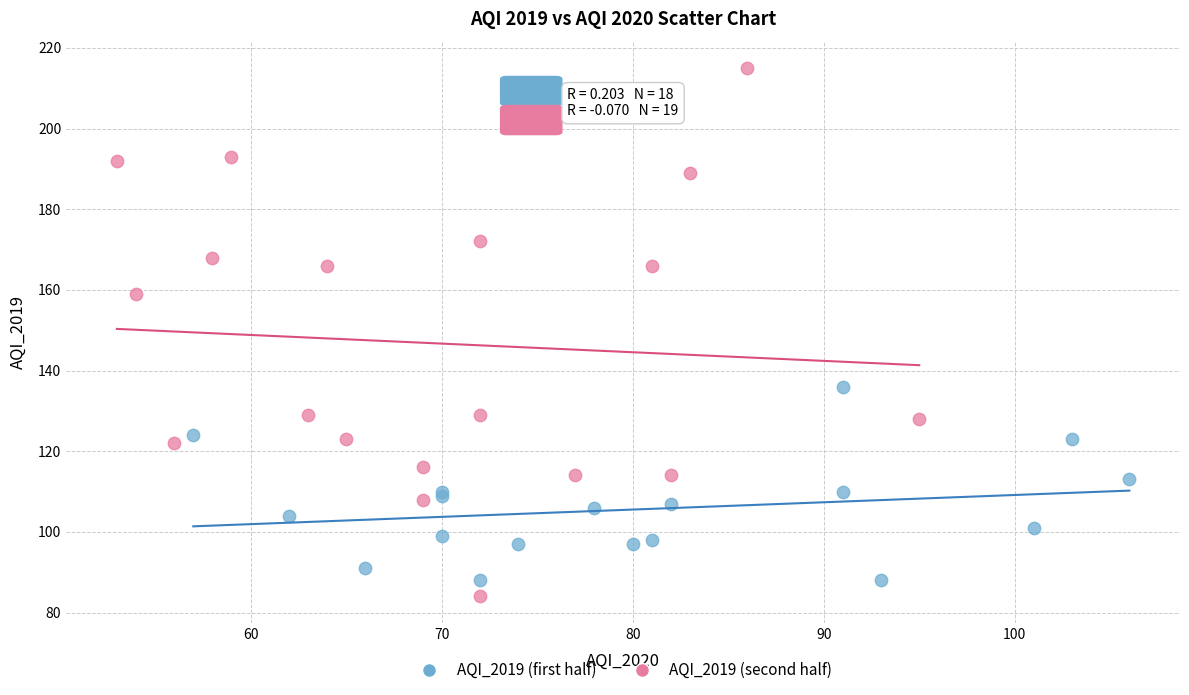

Which series reaches the maximum Y coordinate?

AQI_2019 (second half)